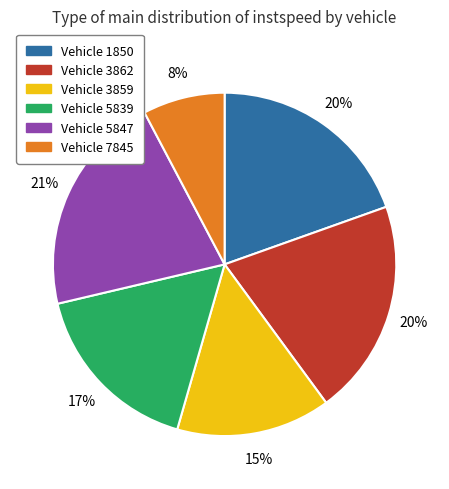

Is there a majority slice in this chart?

No